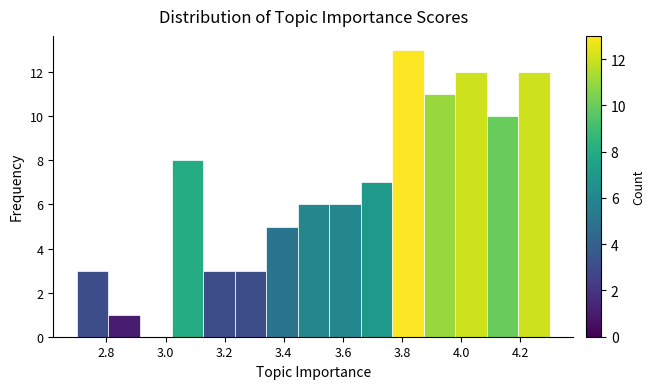

How tall is the bar that spans 3.12 to 3.24 on the x-axis? Neither the bar edges nor the heights are printed on the chart, so give them approximately, as read against the axes.

3